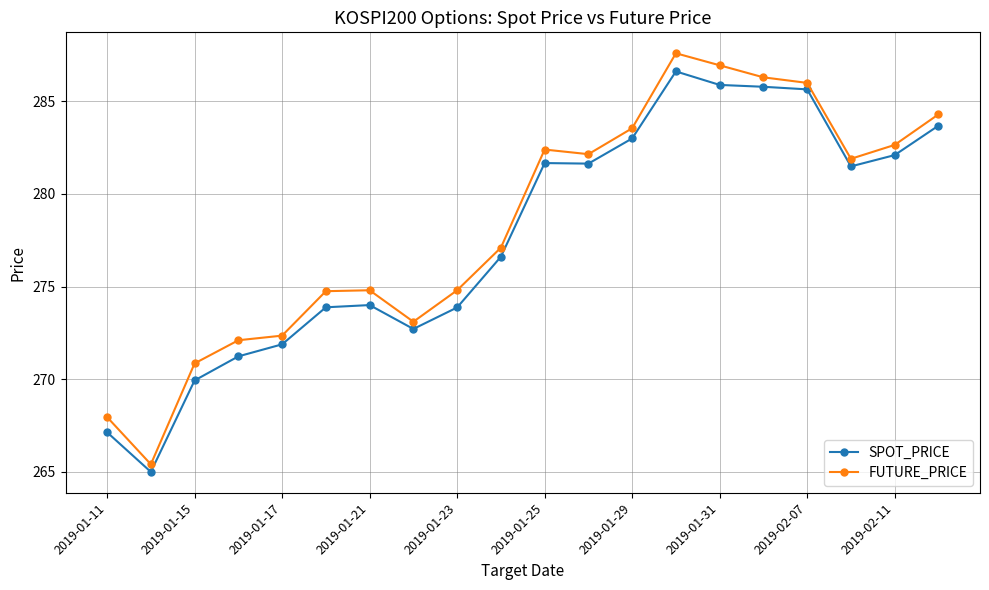

True or false: SPOT_PRICE and FUTURE_PRICE intersect in this chart.

False